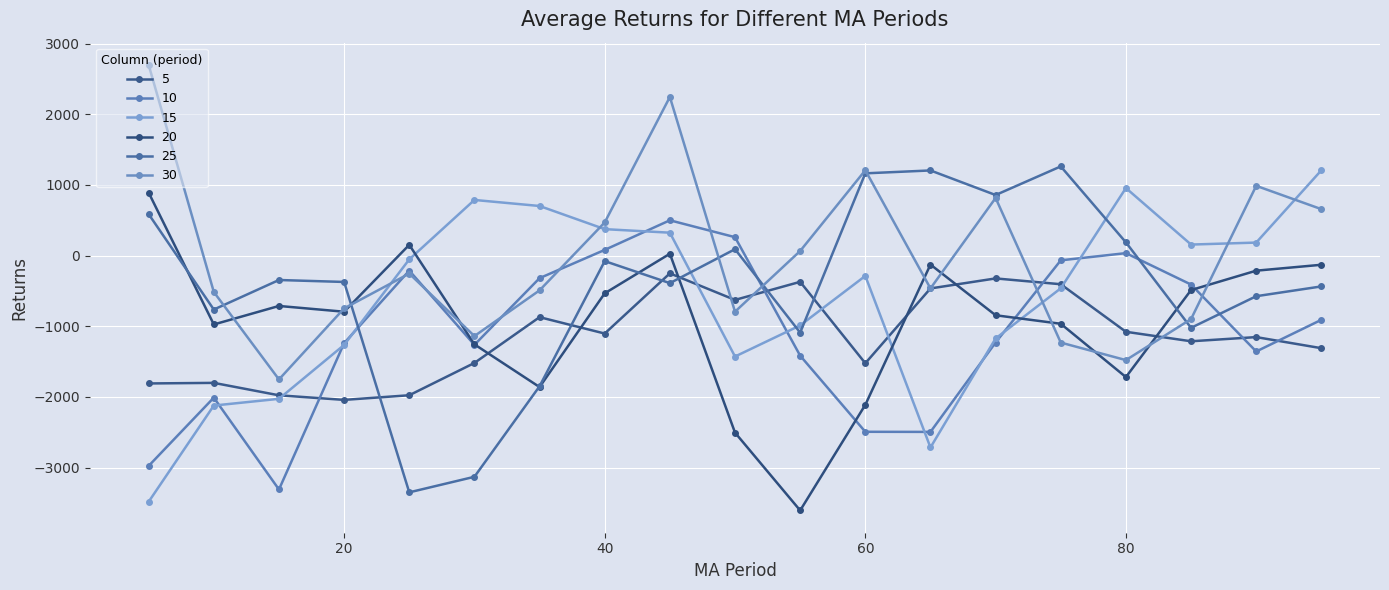

List the labels in order of 5 value, smallest first.

20, 15, 25, 5, 10, 60, 30, 95, 85, 90, 40, 80, 35, 50, 65, 75, 55, 70, 45